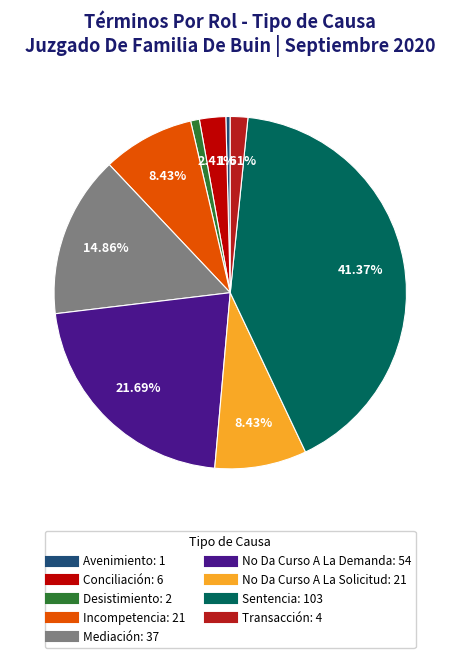

Combined, do Incompetencia and No Da Curso A La Solicitud account for over 50%?

No